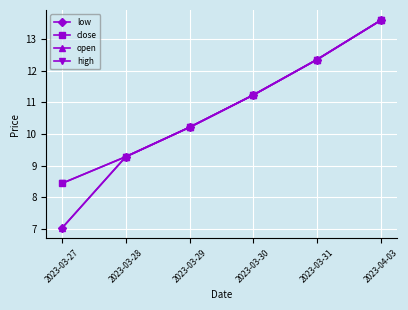

Does the chart have visible grid lines?

Yes